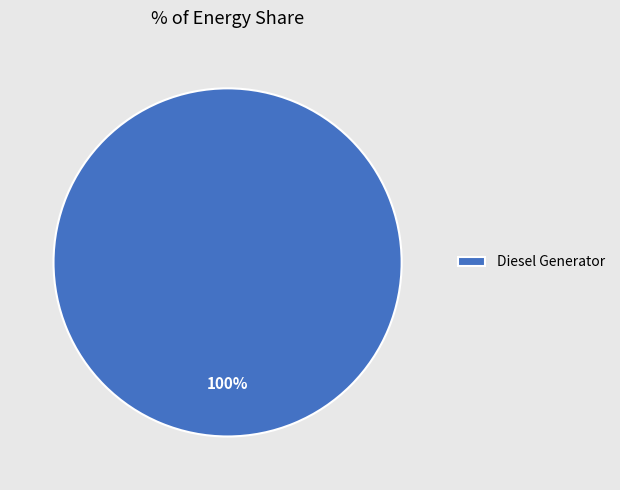

What percentage is the Diesel Generator slice, to the nearest percent?

100%